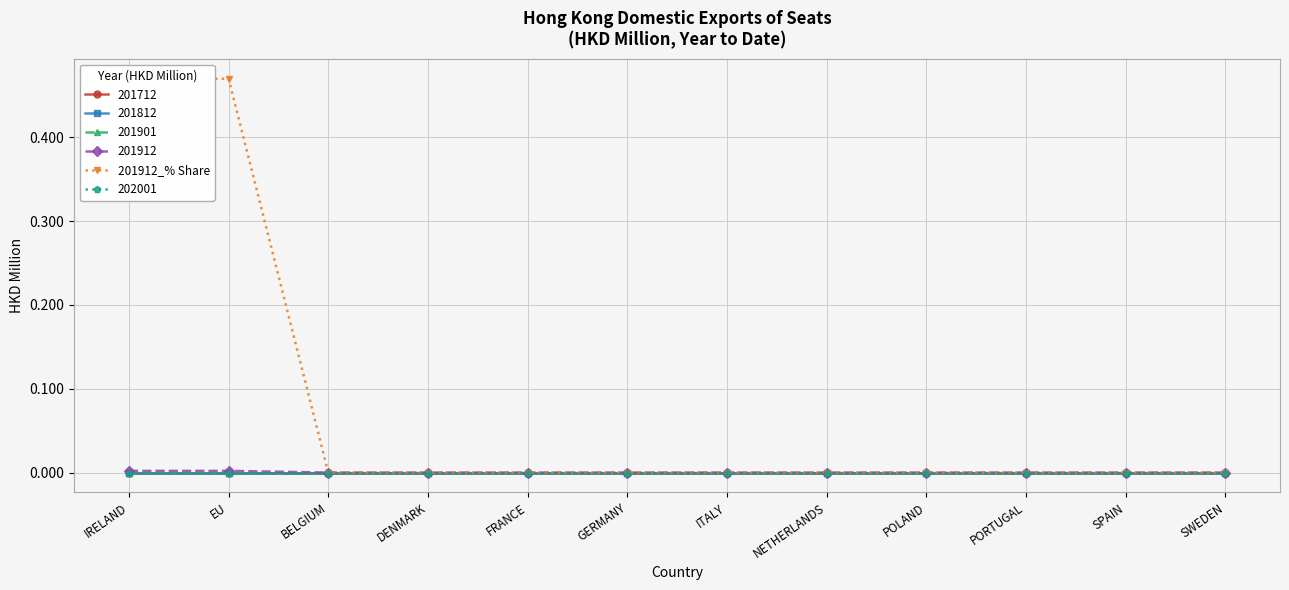

True or false: the data shows 0.0 at GERMANY.

True